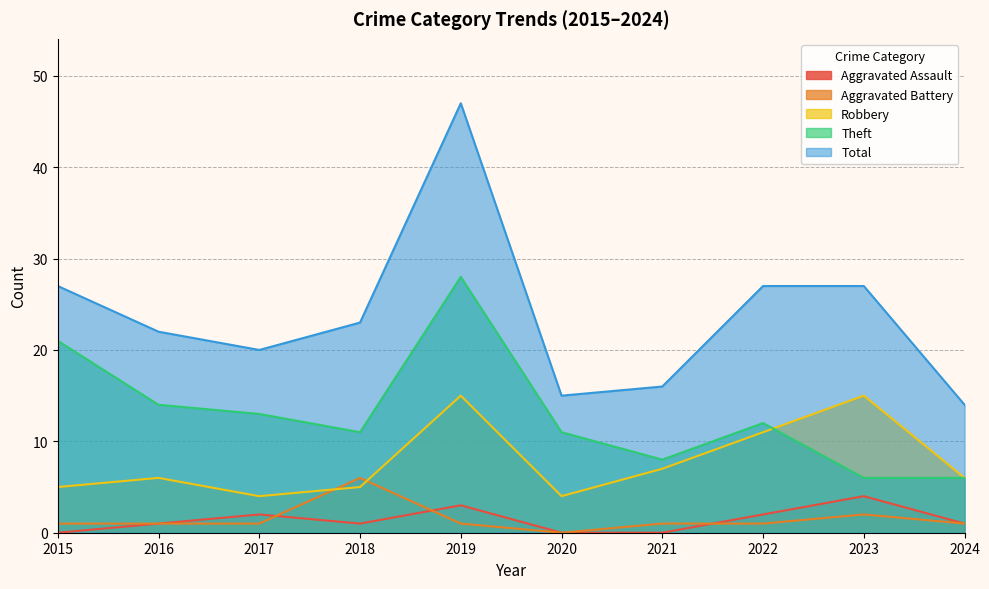

True or false: Robbery and Total cross at least once.

False